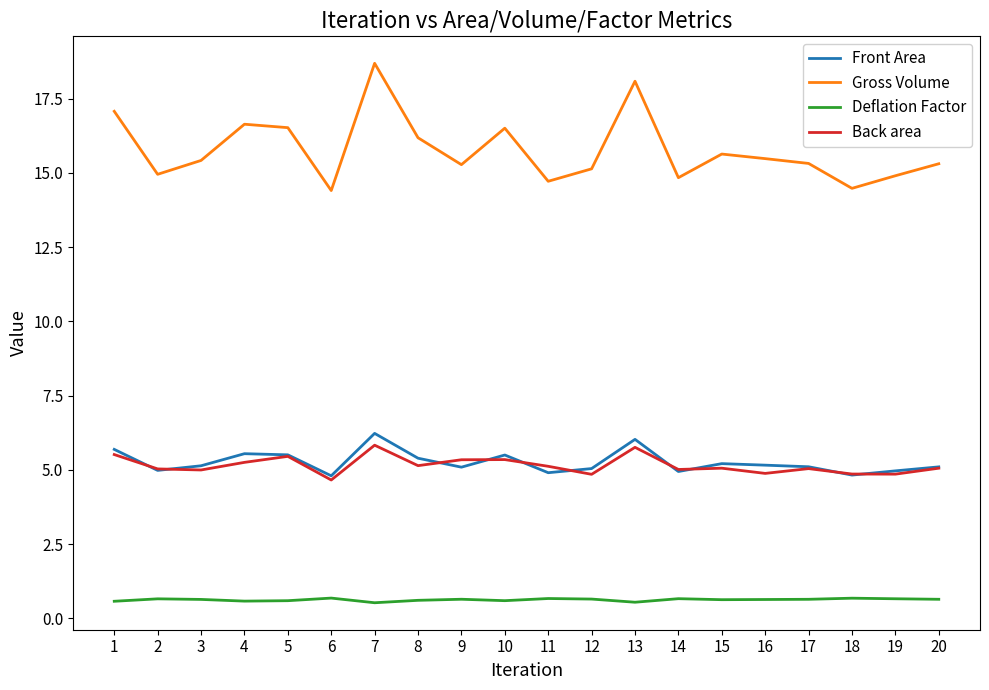

What is the greatest value displayed?

18.7